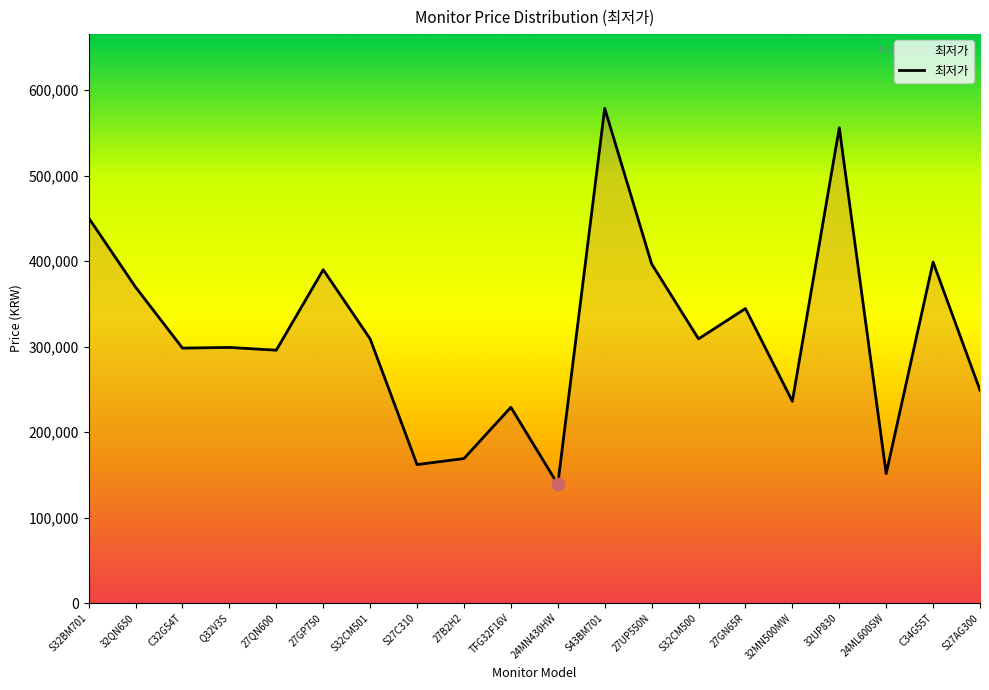

Approximately how many times larger is the value at 27GN65R compared to S27C310?

2.1